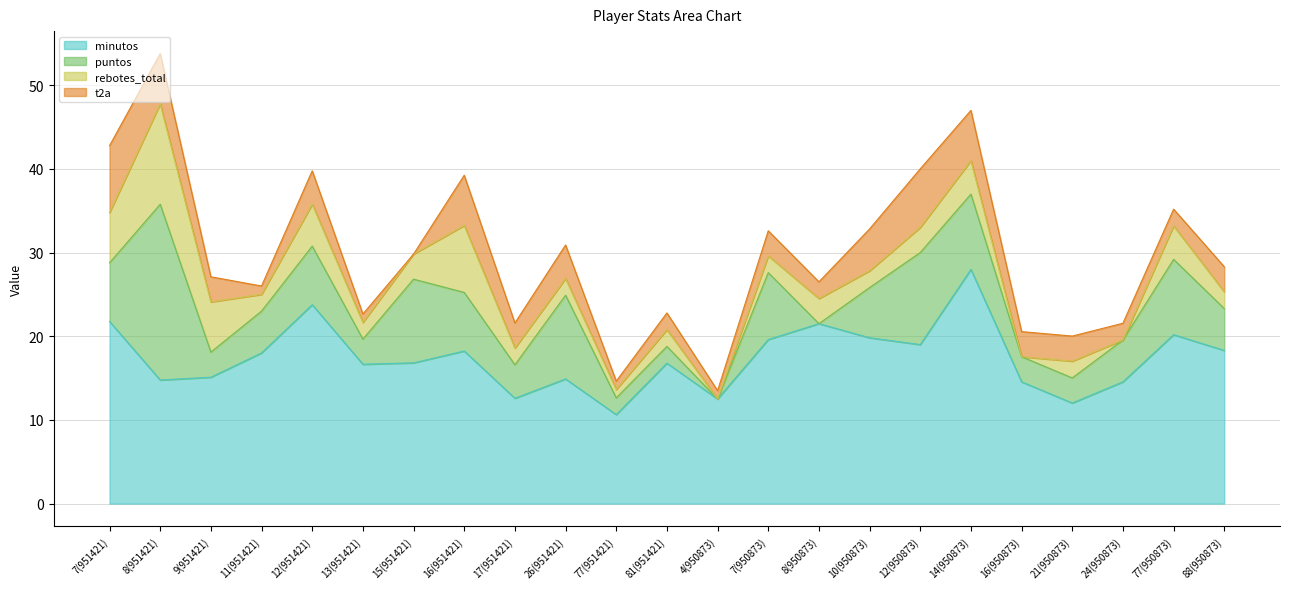

What is the sum of the t2a values at 8(950873) and 24(950873)?

4.0